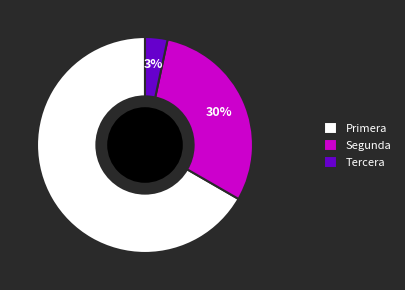

Which slice is the largest?

Primera